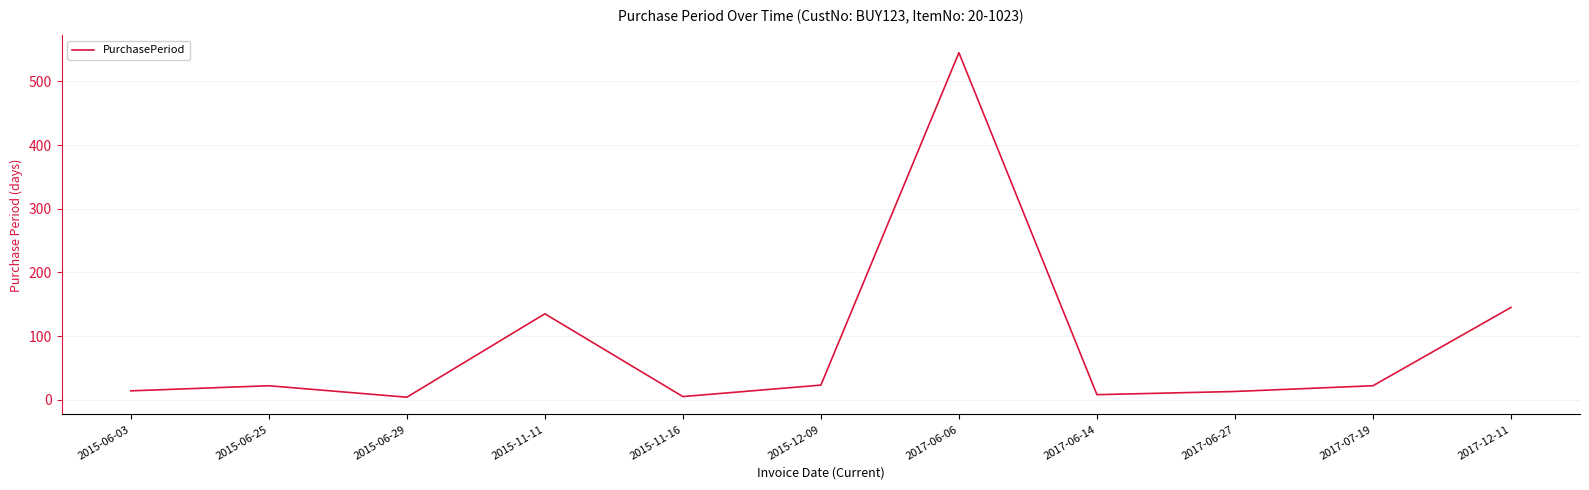

What is the ratio of the value at 2017-07-19 to the value at 2015-12-09?

1.0